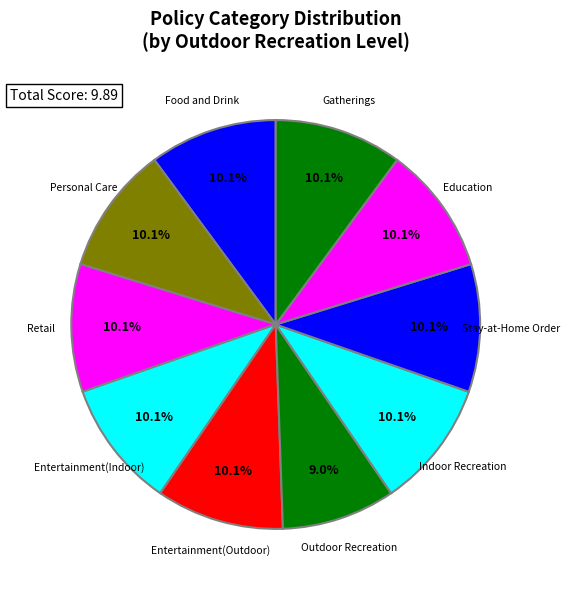

Count the number of slices in the pie.

10